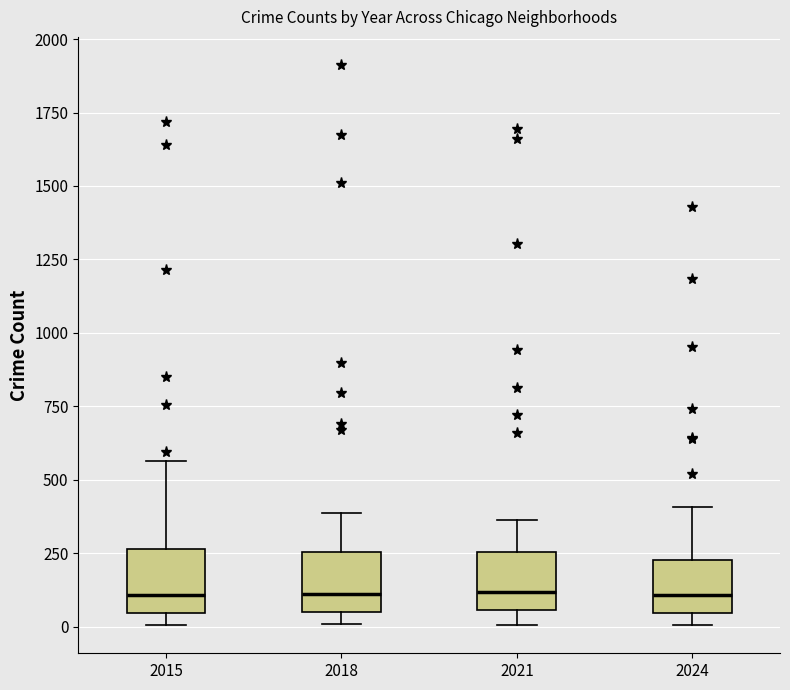

Reading left to right, read every box against the y-axis: the position of its median line, the range the box covers, and the ends of its whiskers. The values are not printed on the chart, so give them approximately, as read against the axis.

2015: median 100, box 50 to 250, whiskers 0 to 550
2018: median 100, box 50 to 250, whiskers 0 to 400
2021: median 100, box 50 to 250, whiskers 0 to 350
2024: median 100, box 50 to 250, whiskers 0 to 400